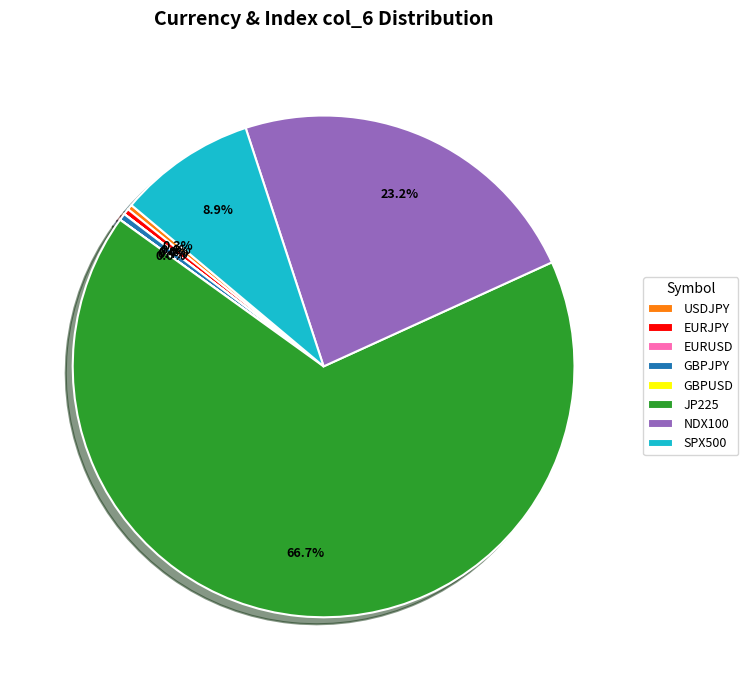

The NDX100 slice represents 9% of the pie. True or false?

False